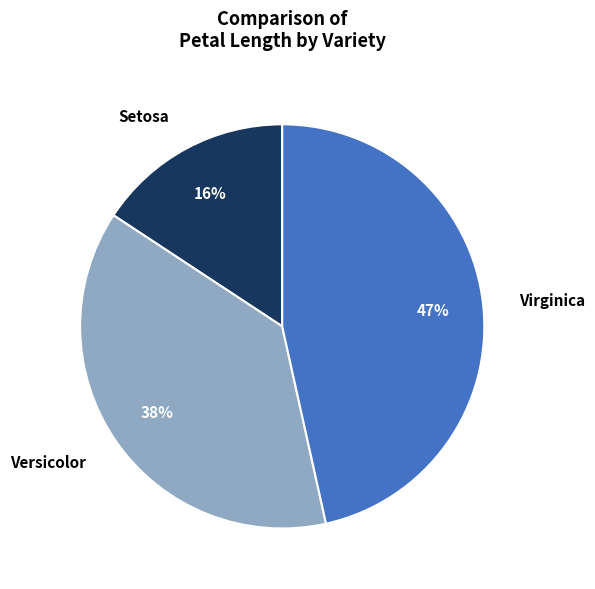

How many slices are in this pie chart?

3